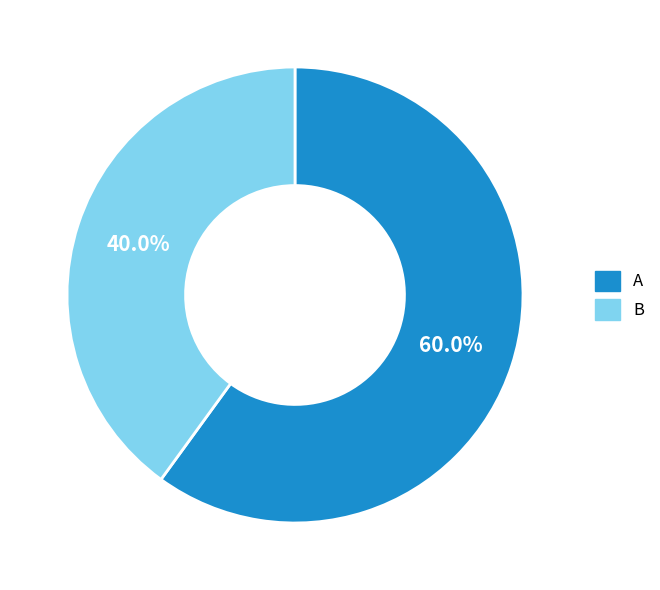

What is the smallest slice in the pie chart?

B